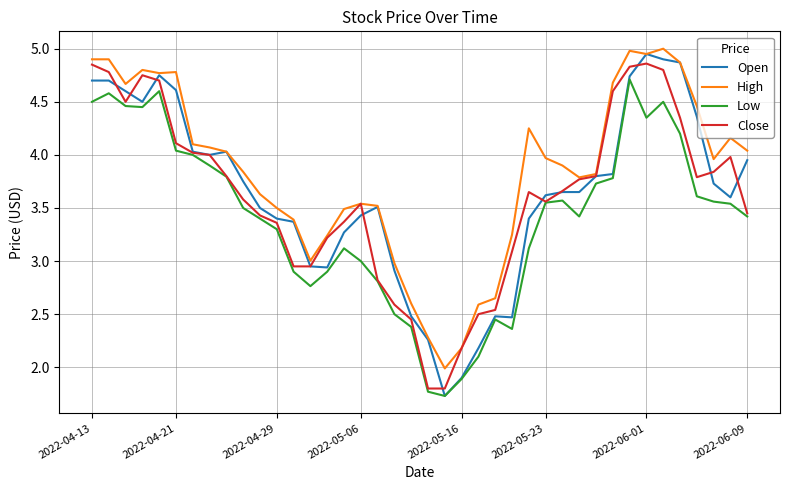

True or false: High and Low cross at least once.

False